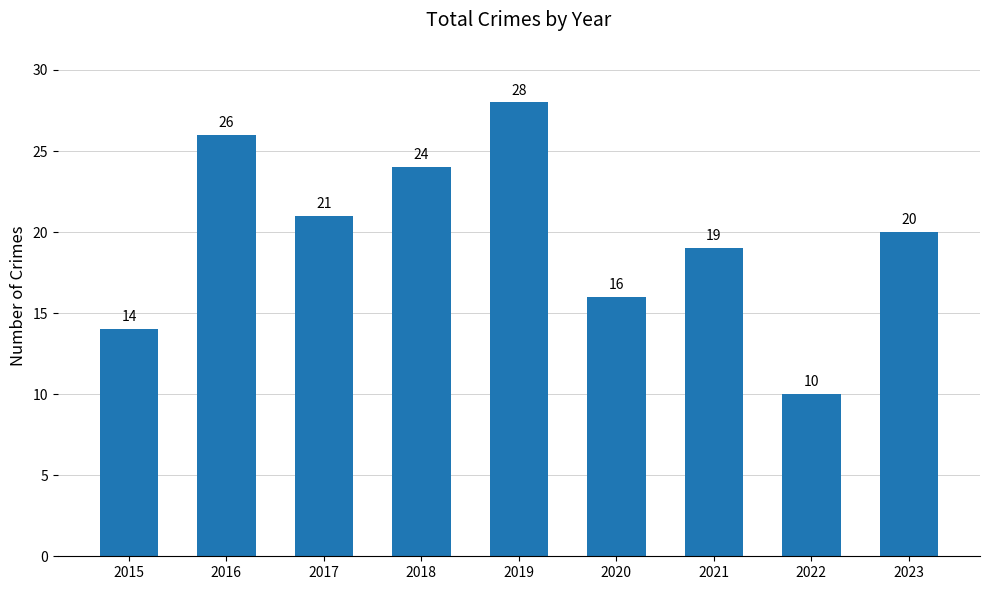

The chart shows a value of 5 at 2021. True or false?

False